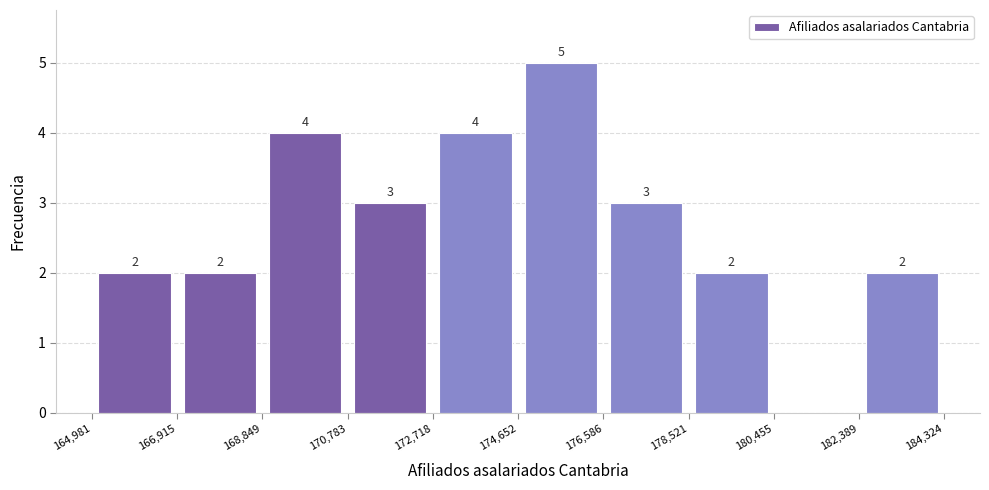

Over which range of the x-axis is the bar tallest?

174,652 to 176,586